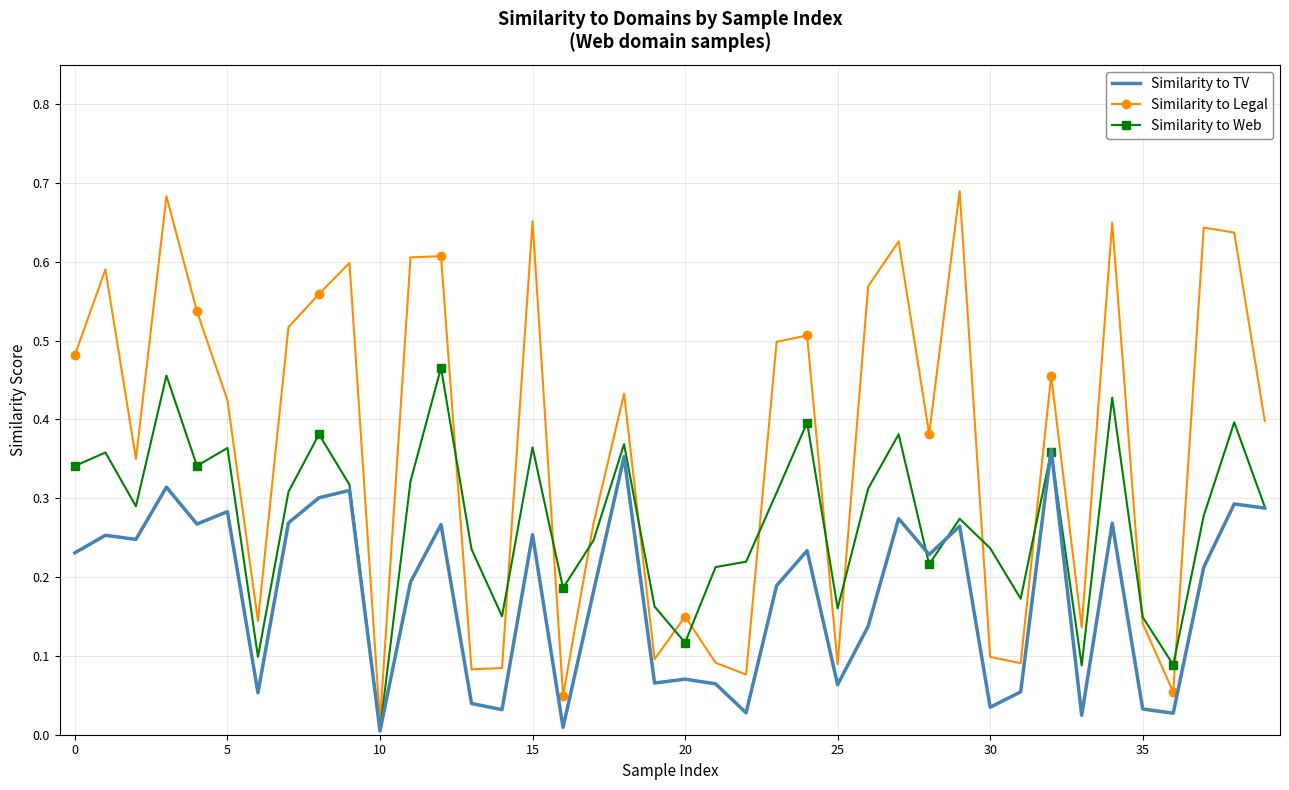

Which series has the largest range (max minus min)?

Similarity to Legal